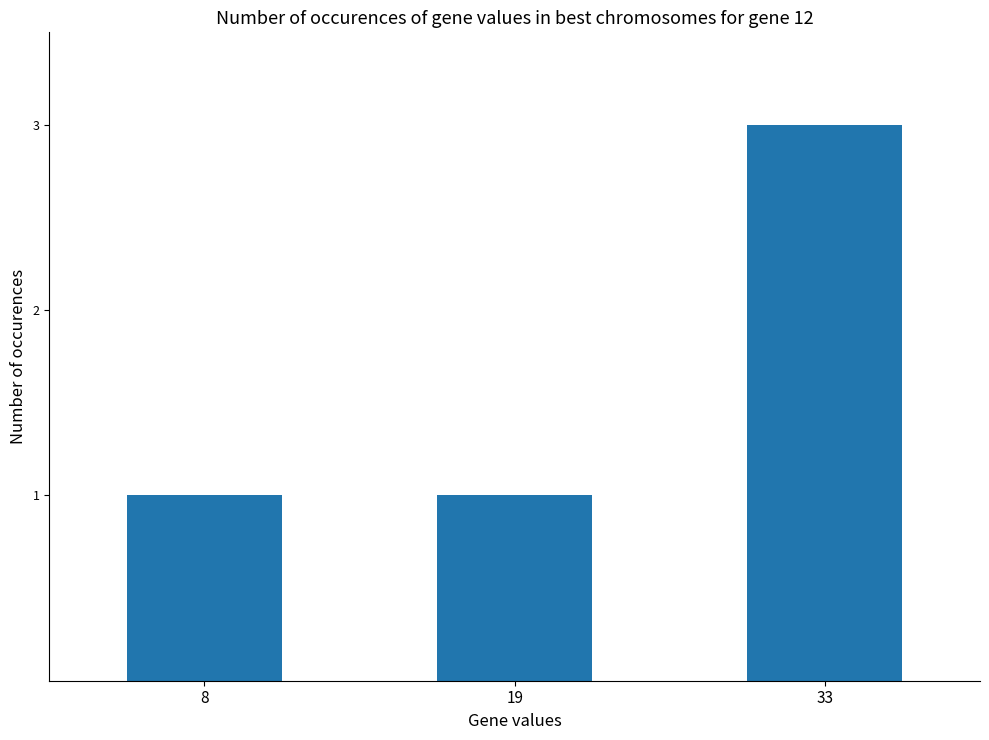

What is the value of the 1st bar from the left?

1